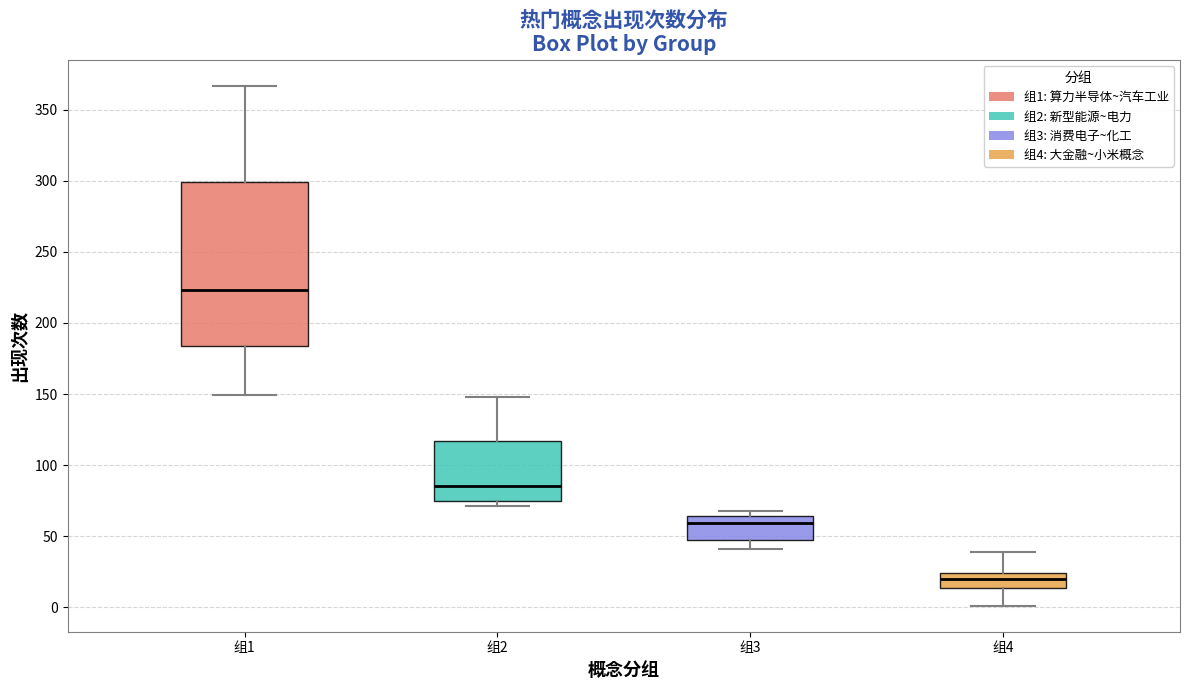

Where is the upper edge of the box for 组3 on the y-axis? The values are not printed on the chart, so give them approximately, as read against the axis.

65